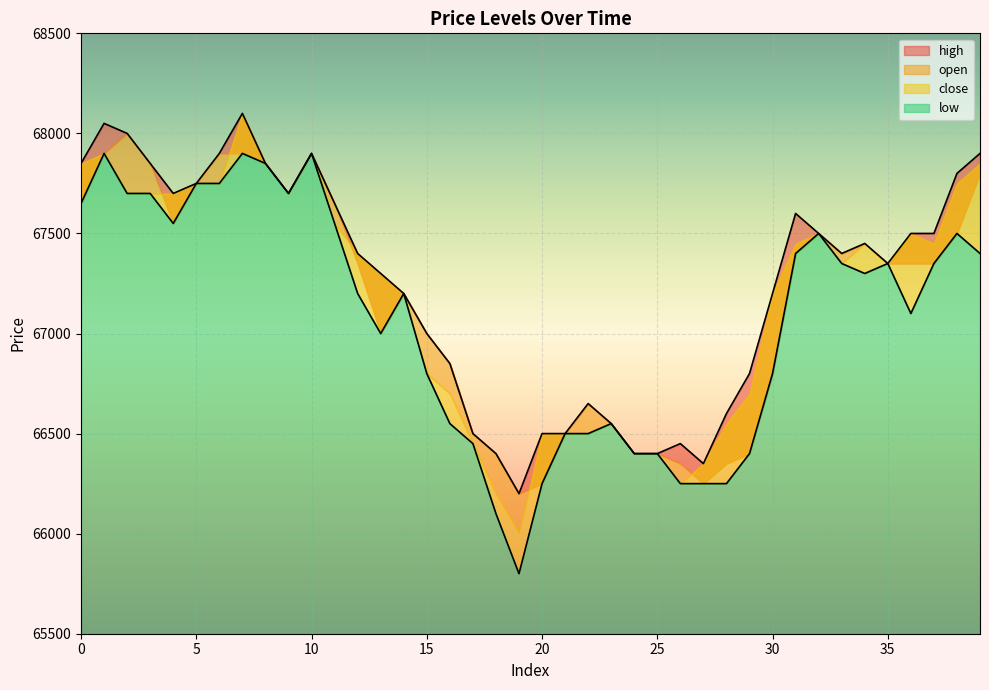

What is the sum of the low values at 29 and 20?

132650